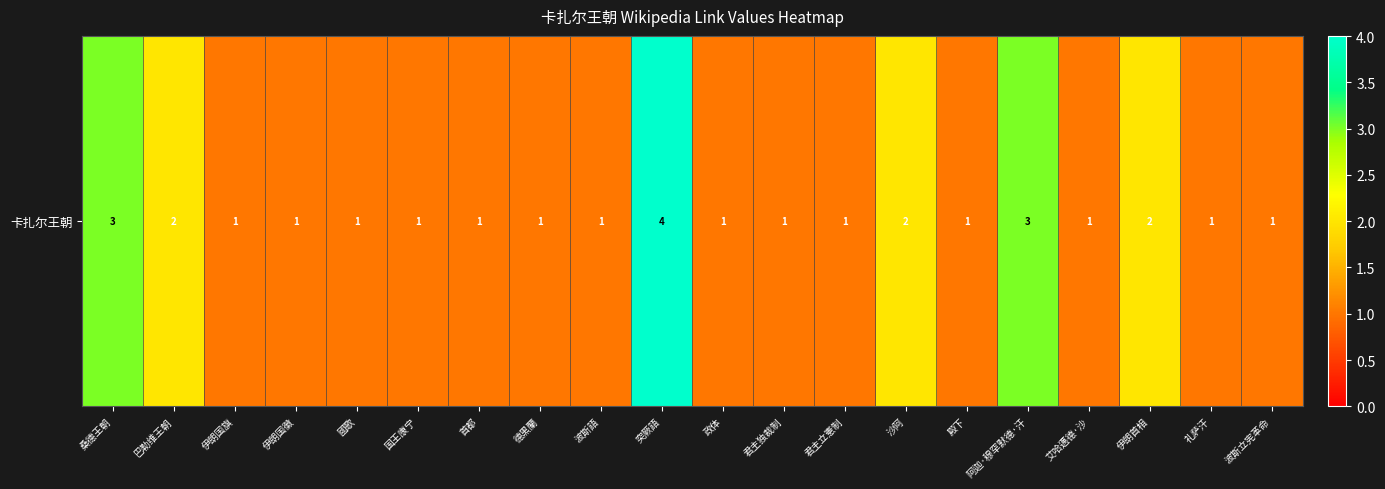

At which category does the chart reach its minimum across all series?

伊朗国旗